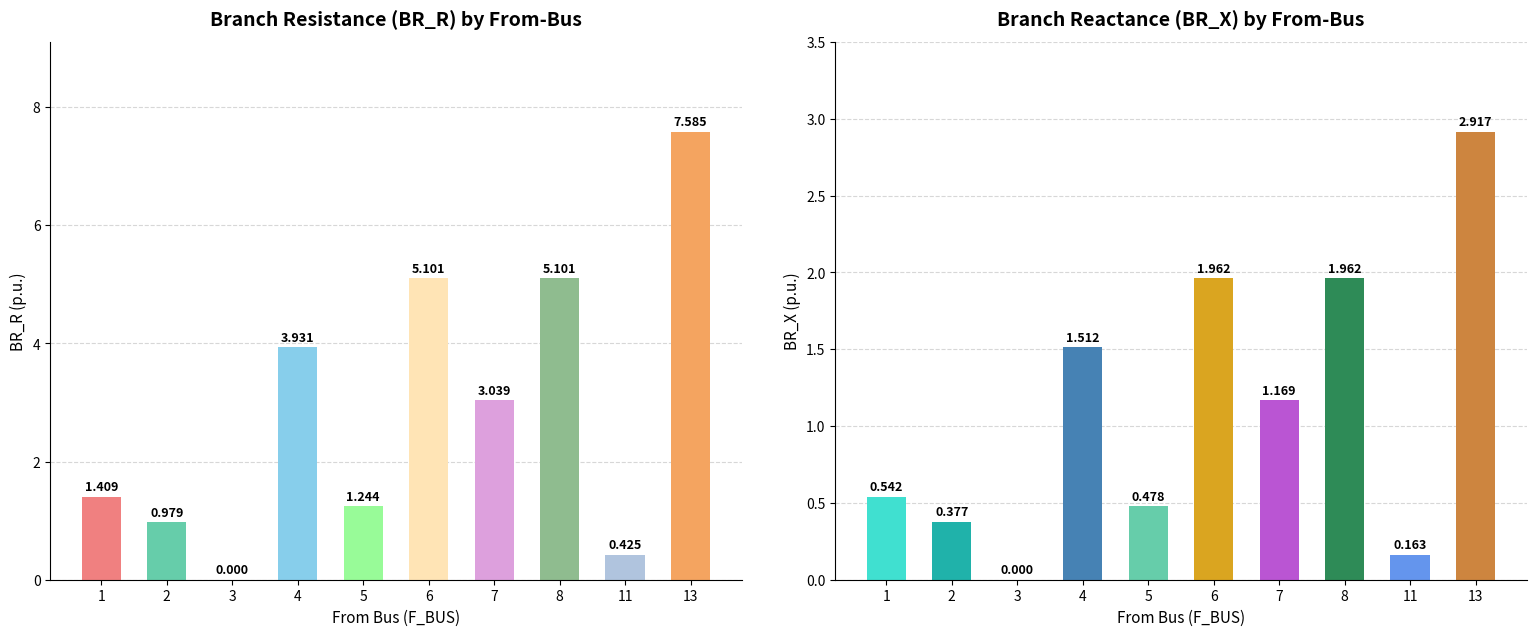

Does the chart contain stacked bars?

No